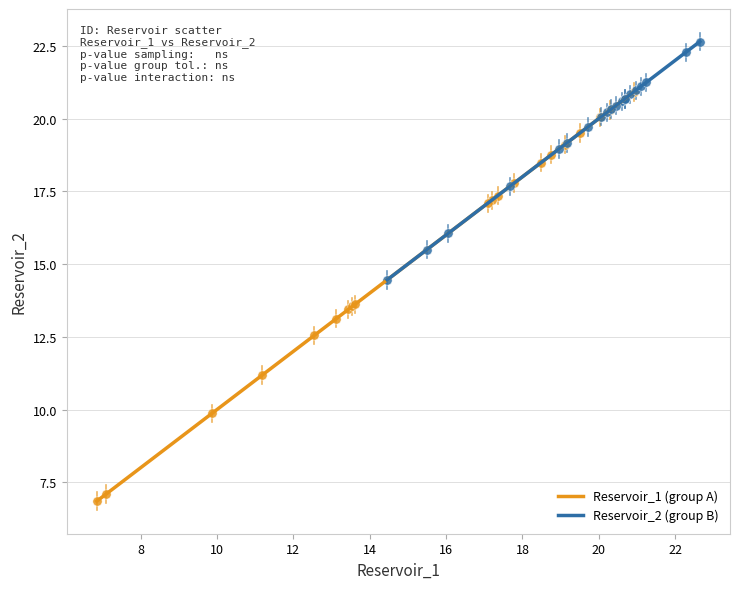

Which series reaches the maximum Y coordinate?

Reservoir_2 (group B)